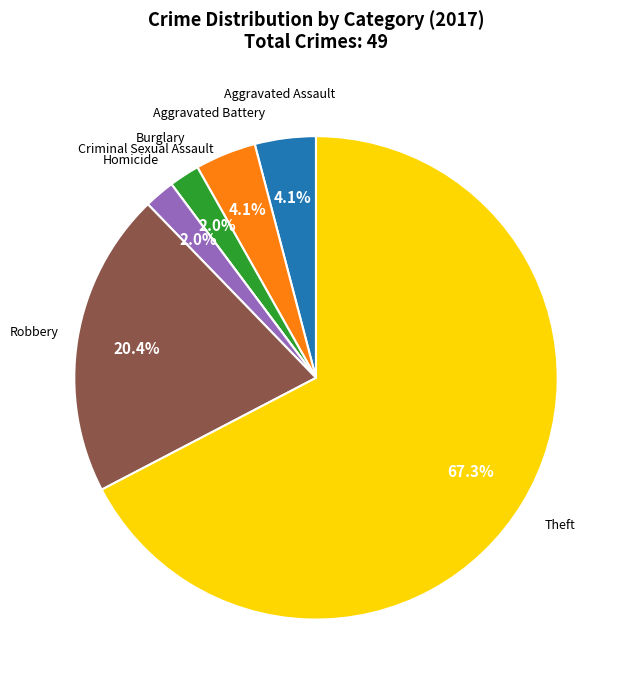

Does any single category account for the majority?

Yes